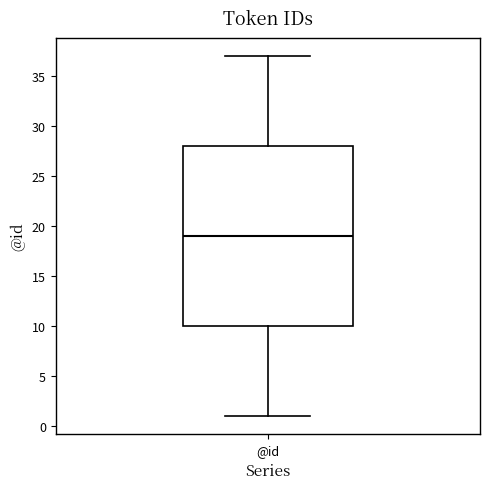

Transcribe this box plot: give where the median line is, the range the box spans, and where the two whiskers end, as read against the y-axis. The values are not printed on the chart, so give them approximately, as read against the axis.

median 19, box 10 to 28, whiskers 1 to 37